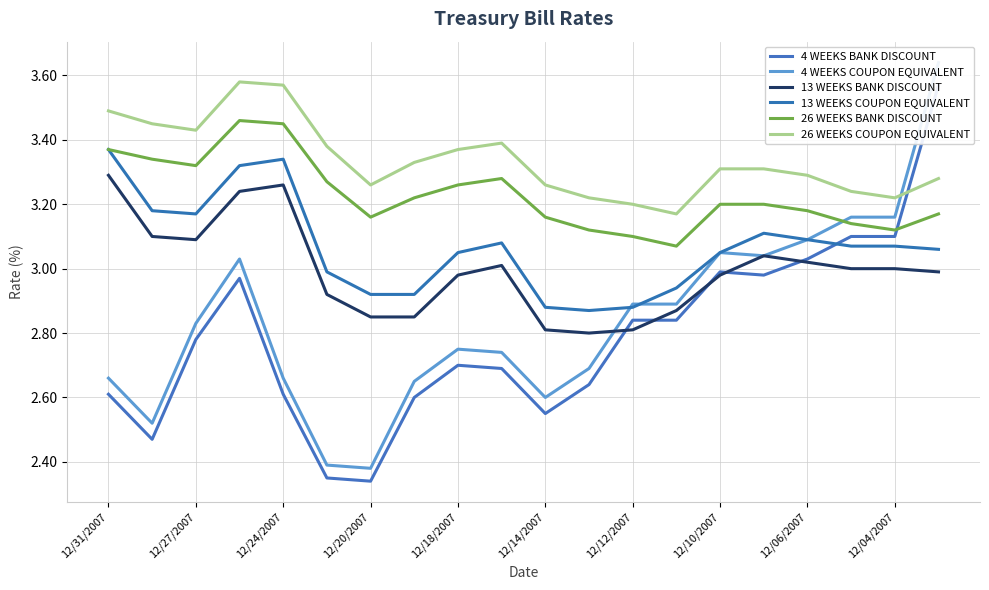

In 13 WEEKS BANK DISCOUNT, how many points are higher than both neighbors (excluding endpoints)?

3